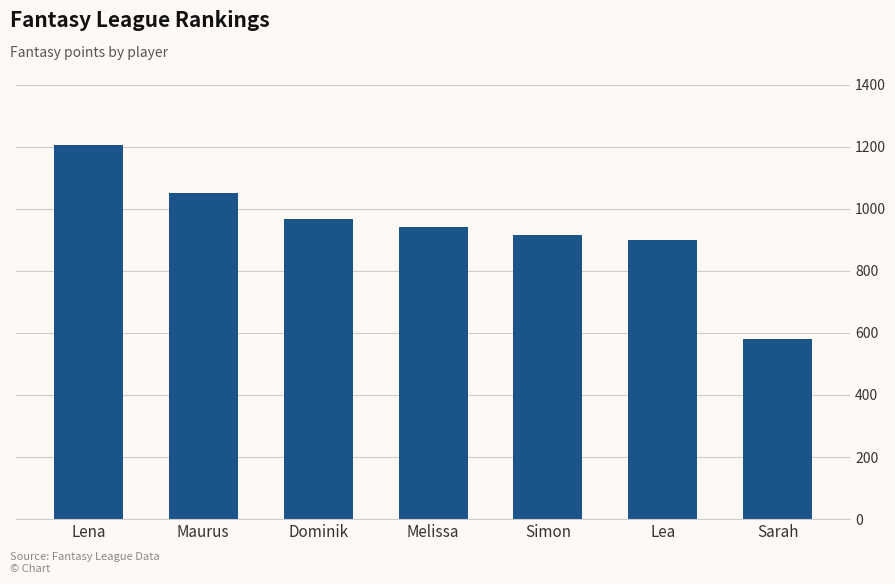

What is the average value?

936